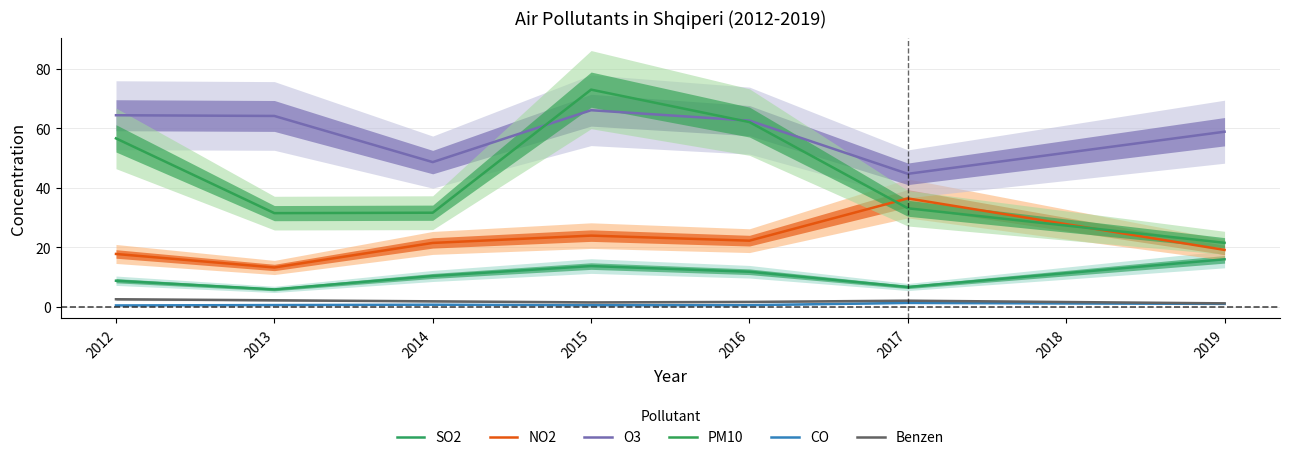

How many interior local peaks does the CO series have?

2